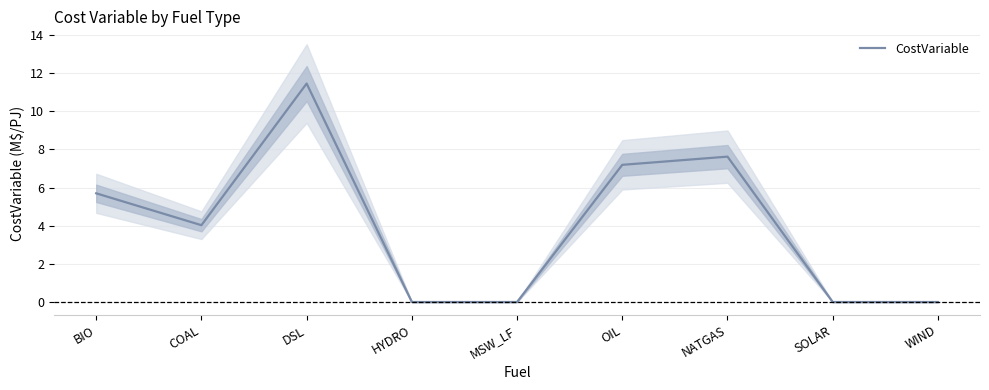

What is the difference between the maximum and minimum values?

11.5